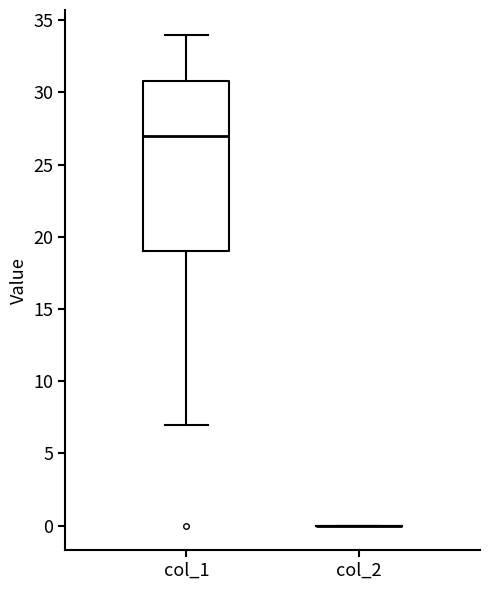

Which box is the tallest, from its lower edge to its upper edge?

col_1